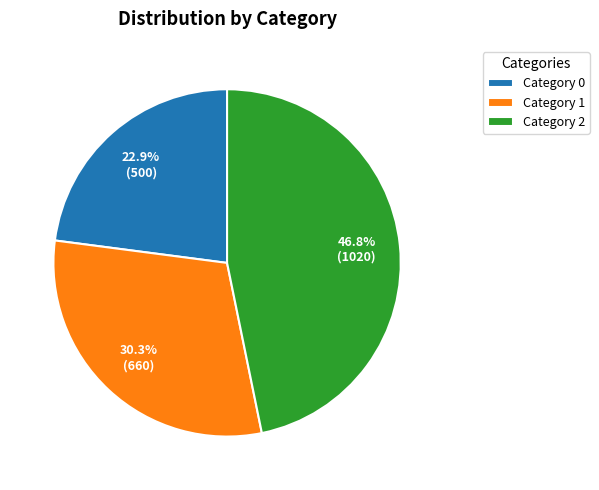

Rank the categories by value from lowest to highest.

Category 0, Category 1, Category 2